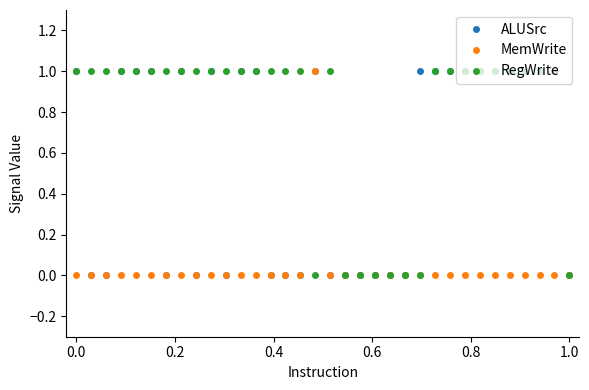

True or false: RegWrite has more than 0 points higher than both neighbors.

True